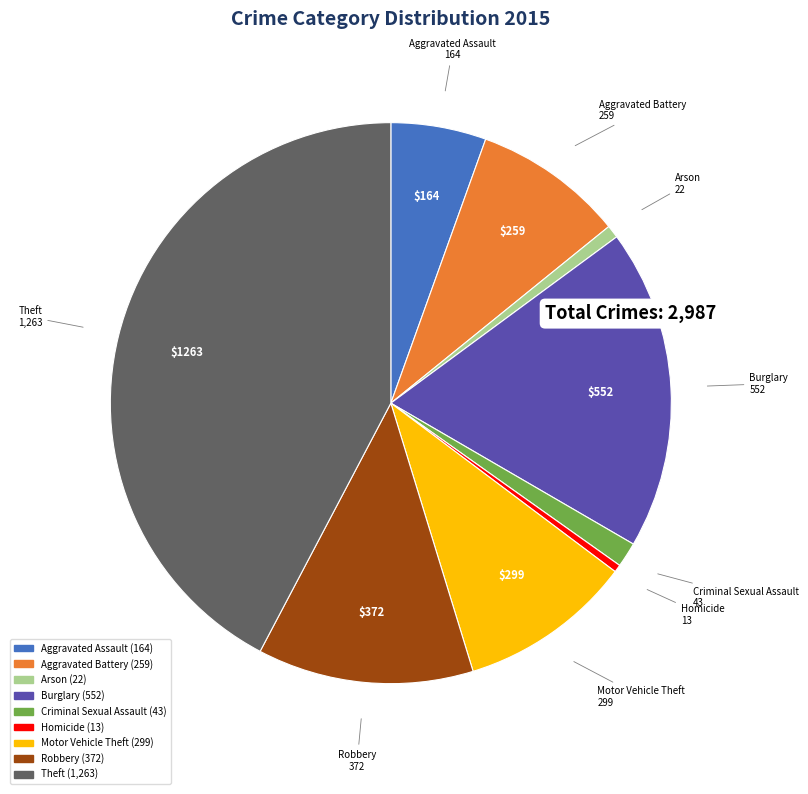

Between Aggravated Assault and Homicide, which is larger?

Aggravated Assault